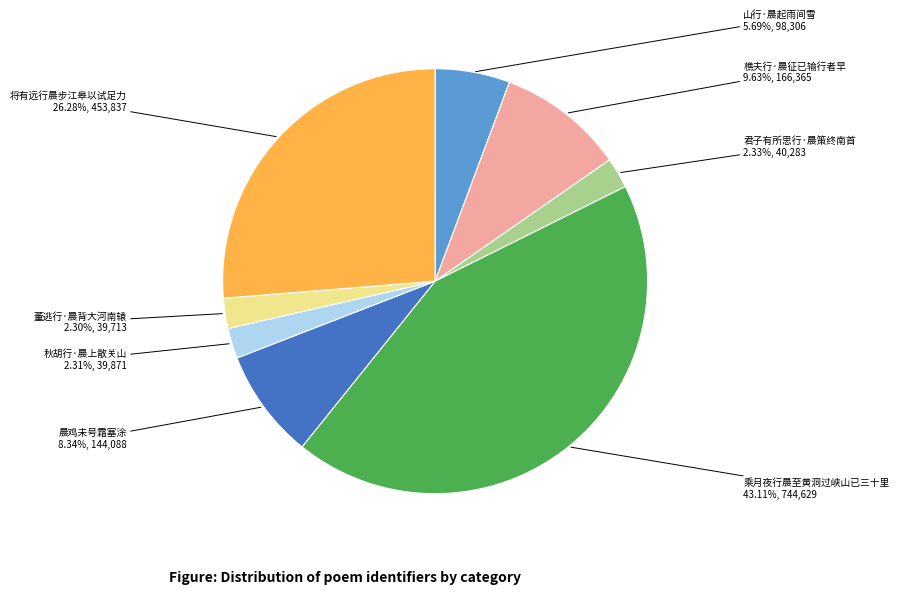

What percentage is the 晨鸡未号霜塞涂 slice, to the nearest percent?

8%